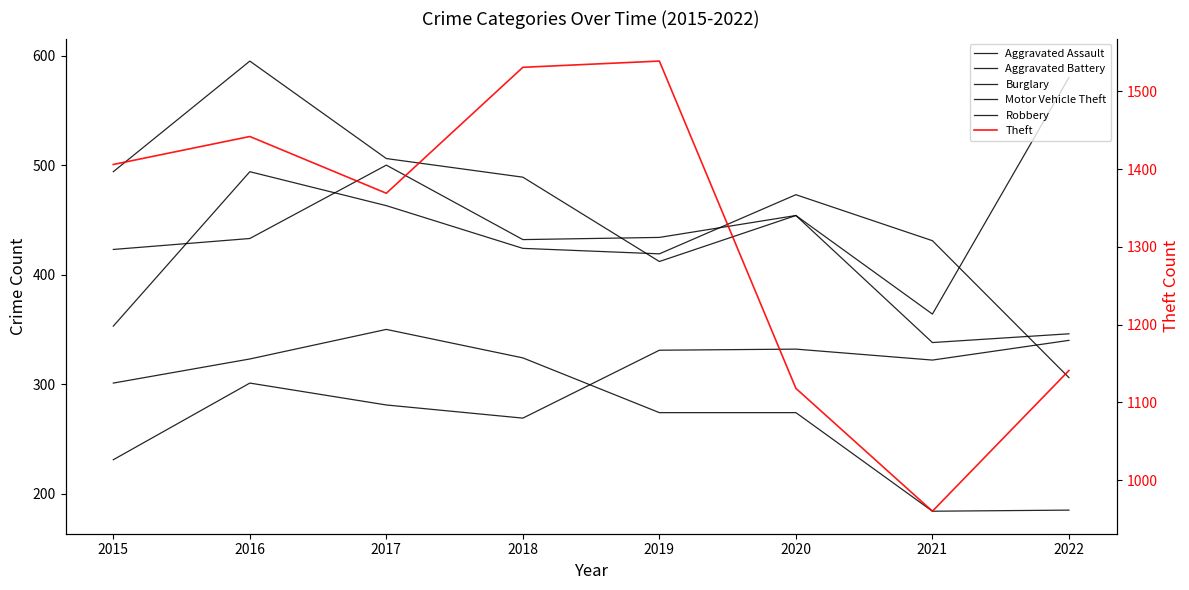

How many lines are shown in the chart?

6